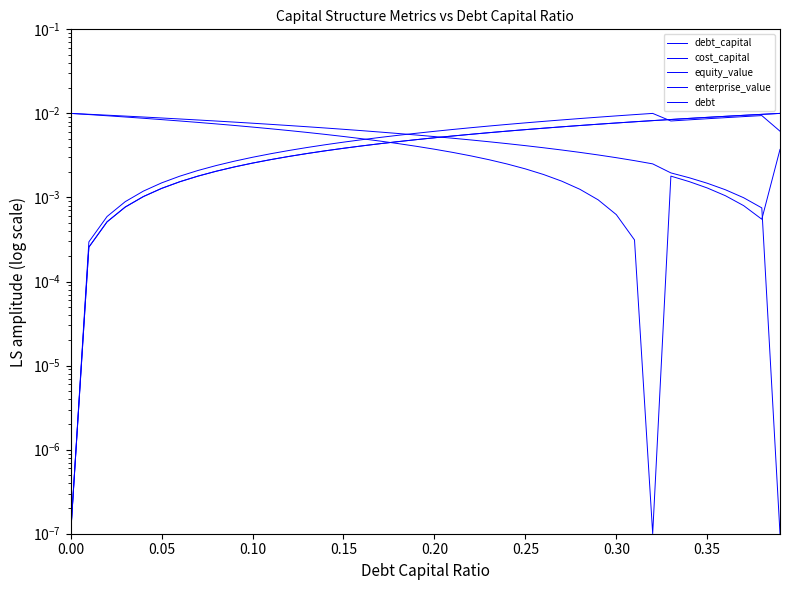

At how many categories does at least one series exceed 0?

40